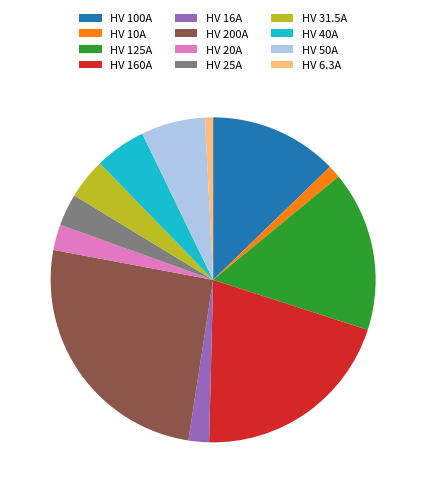

True or false: HV 40A accounts for 5% of the total.

True